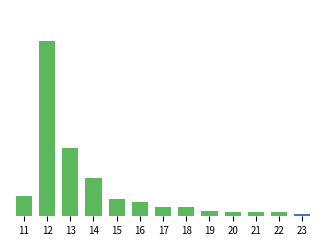

The chart shows a value of 164 at 18. True or false?

False